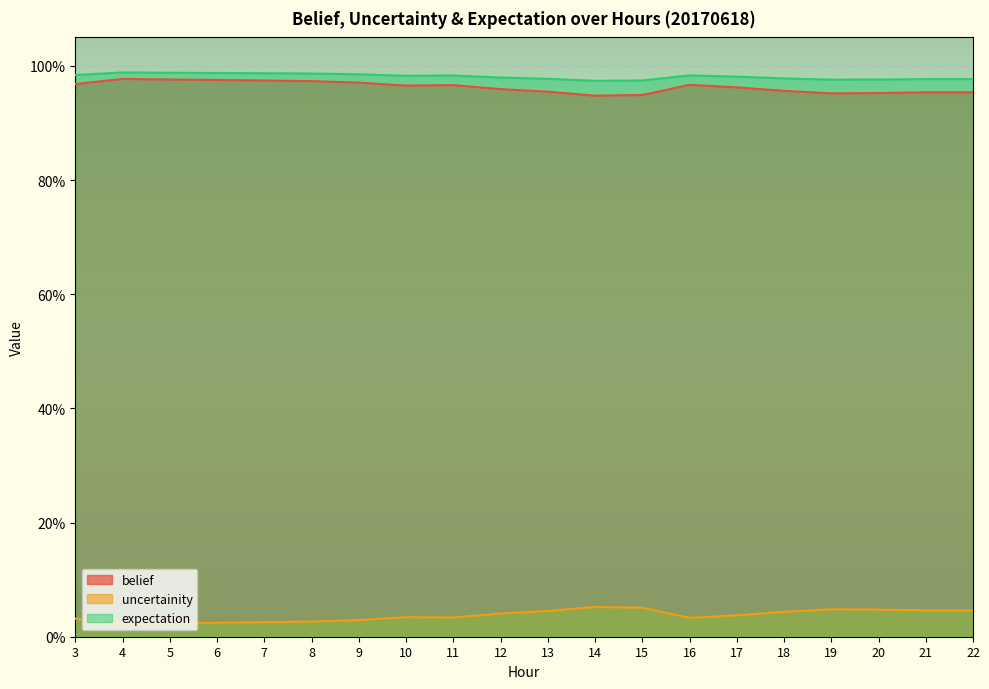

What is the total value across all series at 21?

2.0